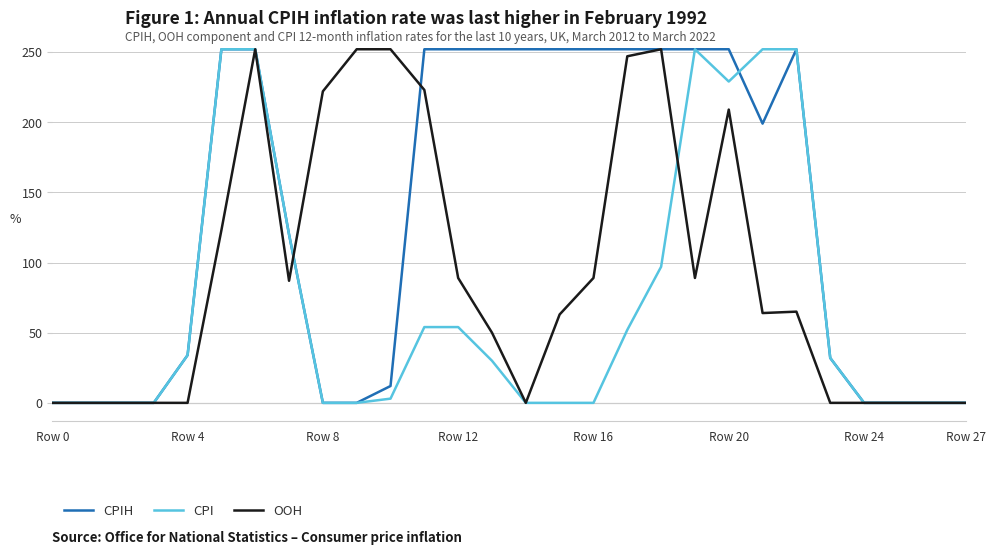

List the series in order of their overall mean, lowest first.

CPI, OOH, CPIH